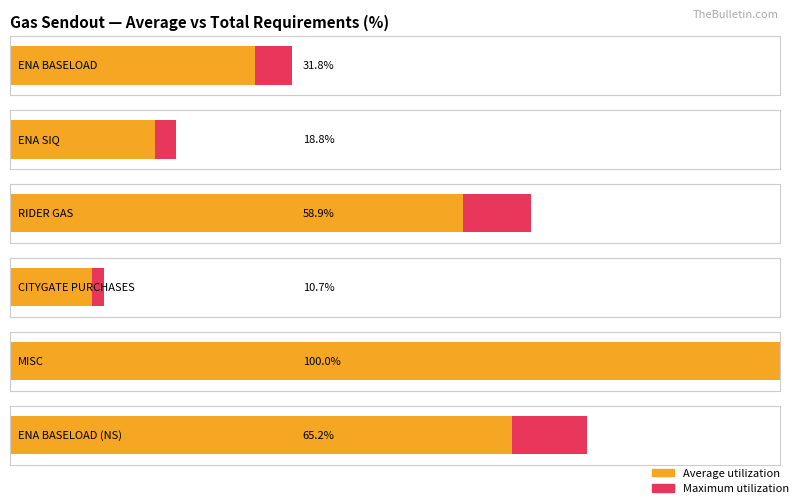

Is the value of Total Requirements at ENA SIQ greater than the value of Average utilization at ENA BASELOAD?

No